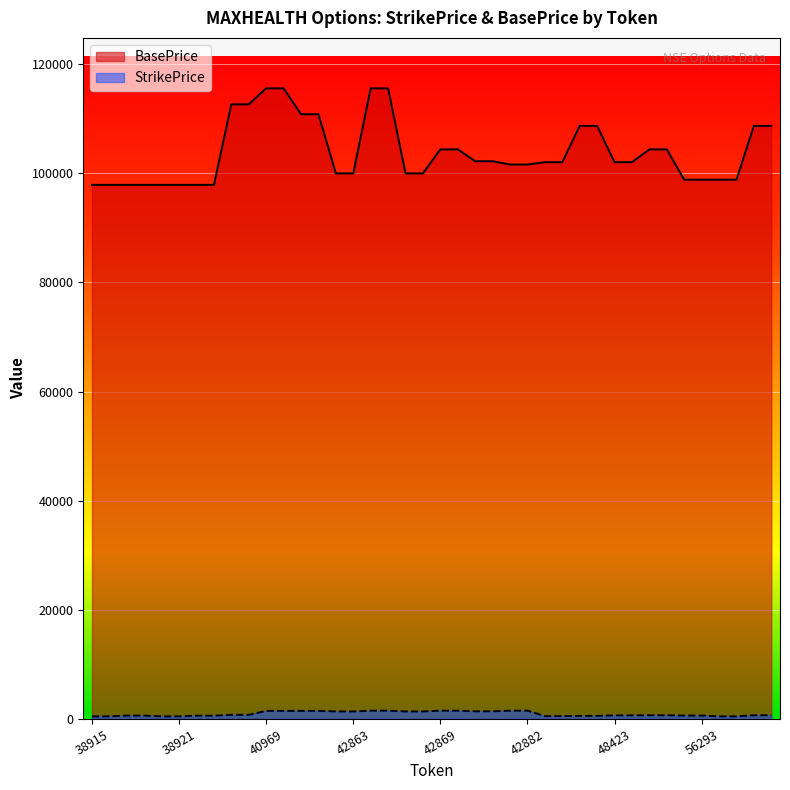

Reading left to right, transcribe all the data shown in this chart.

StrikePrice: 480	480	620	620	480	480	600	600	760	760	1480	1480	1480	1480	1380	1380	1520	1520	1380	1380	1520	1520	1400	1400	1520	1520	520	520	560	560	660	660	680	680	620	620	480	480	680	680
BasePrice: 97885	97885	97885	97885	97885	97885	97885	97885	112640	112640	115570	115570	110825	110825	99990	99990	115570	115570	99990	99990	104385	104385	102215	102215	101610	101610	102040	102040	108685	108685	102040	102040	104385	104385	98835	98835	98835	98835	108685	108685